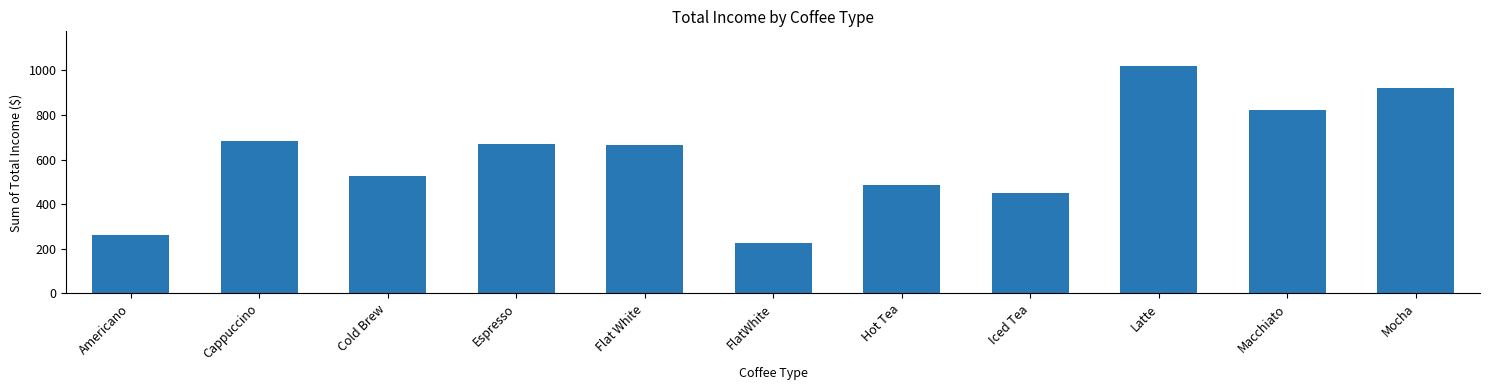

What is the change in value from Americano to Macchiato?

+561.5